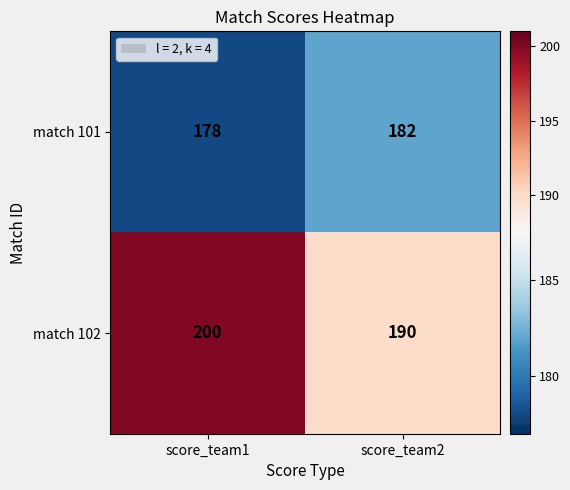

Which series changed the most between score_team1 and score_team2?

match 102